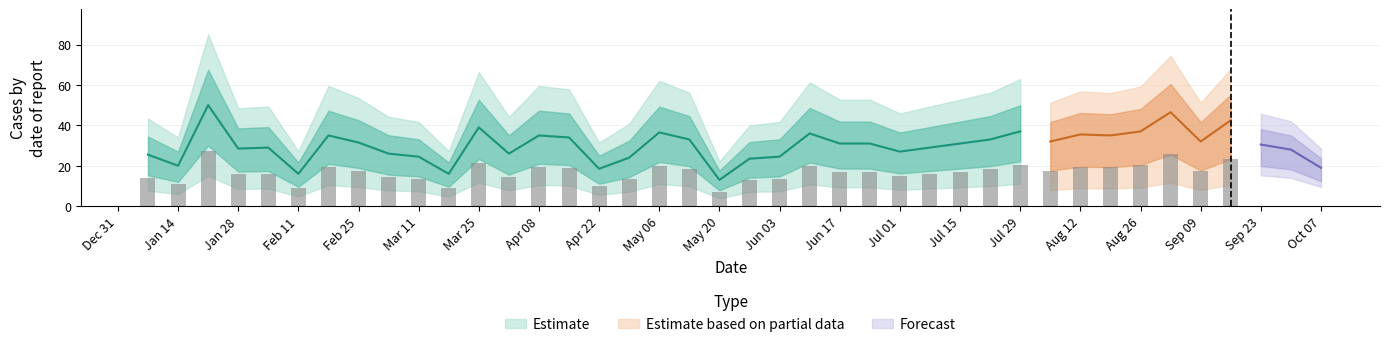

List the labels in order of value, smallest first.

2018-05-20, 2018-02-11, 2018-03-18, 2018-04-22, 2018-10-07, 2018-01-14, 2018-05-27, 2018-04-29, 2018-03-11, 2018-06-03, 2018-01-07, 2018-03-04, 2018-04-01, 2018-07-01, 2018-09-30, 2018-01-28, 2018-02-04, 2018-07-08, 2018-09-23, 2018-06-17, 2018-06-24, 2018-07-15, 2018-02-25, 2018-08-05, 2018-09-09, 2018-05-13, 2018-07-22, 2018-04-15, 2018-02-18, 2018-04-08, 2018-08-19, 2018-08-12, 2018-06-10, 2018-05-06, 2018-07-29, 2018-08-26, 2018-03-25, 2018-09-16, 2018-09-02, 2018-01-21